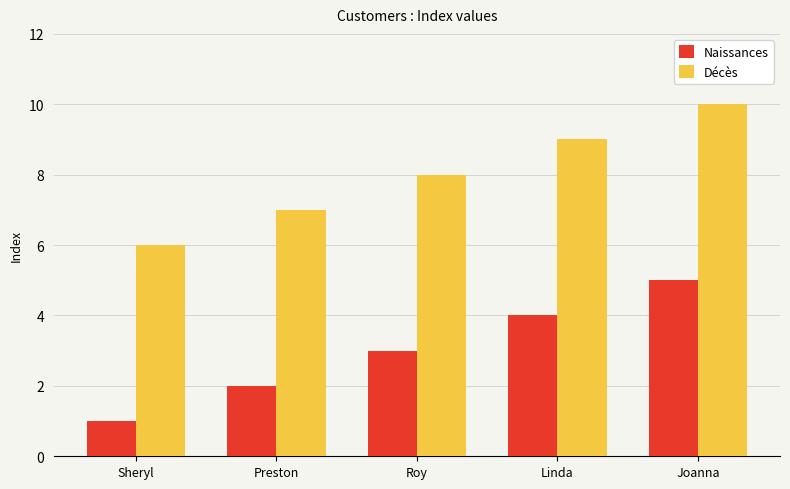

What is the difference between the maximum and minimum values in the Naissances series?

4